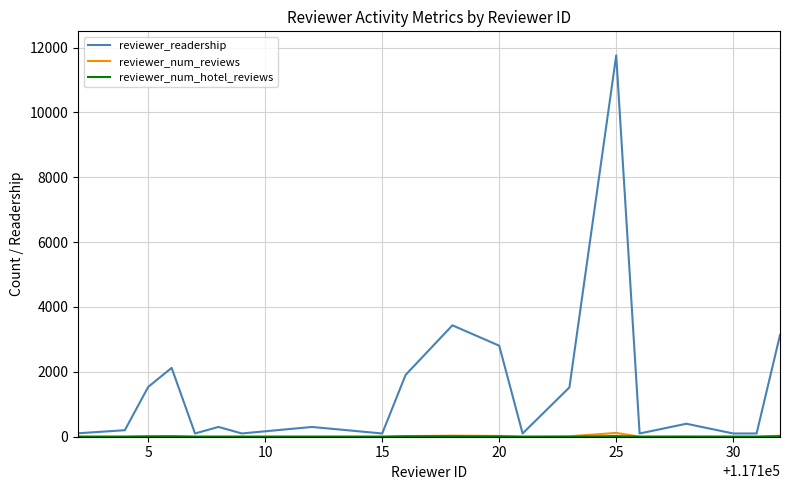

What is the greatest value displayed?

11758